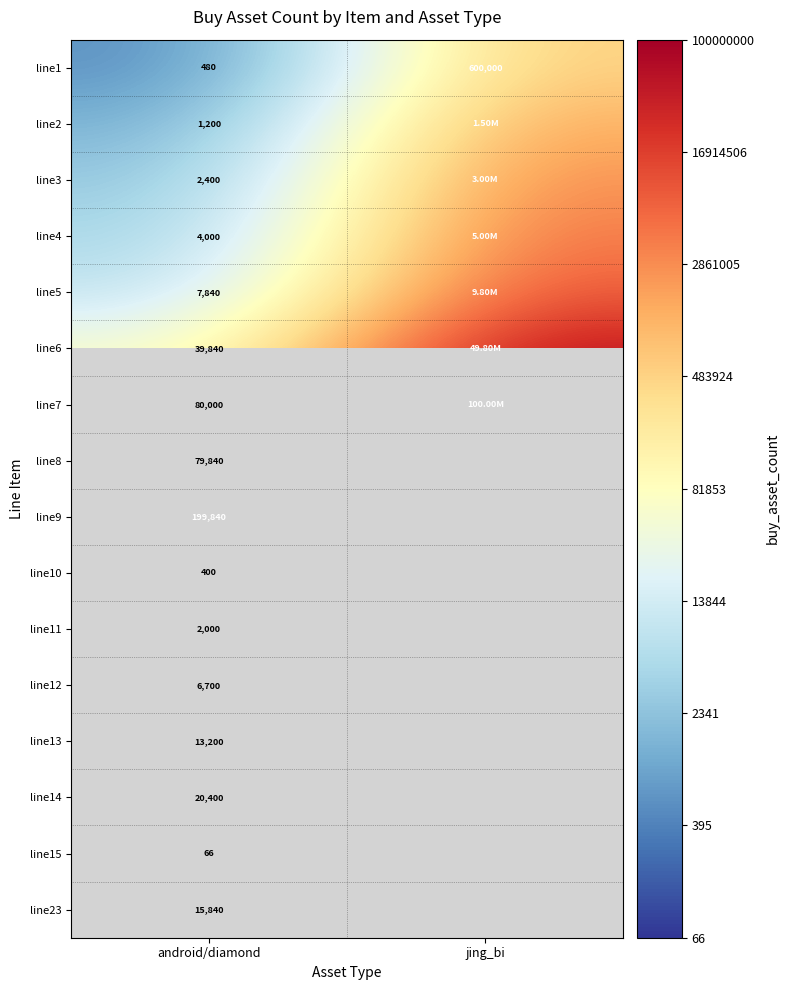

Rank the series at android/diamond from lowest to highest value.

line15, line10, line1, line2, line11, line3, line4, line12, line5, line13, line23, line14, line6, line8, line7, line9